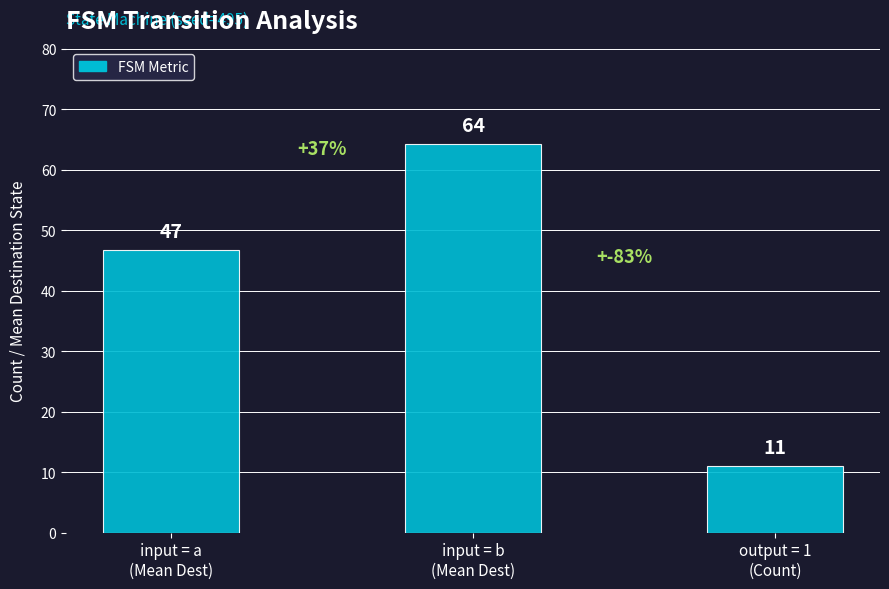

At which category does the chart reach its minimum across all series?

output = 1
(Count)